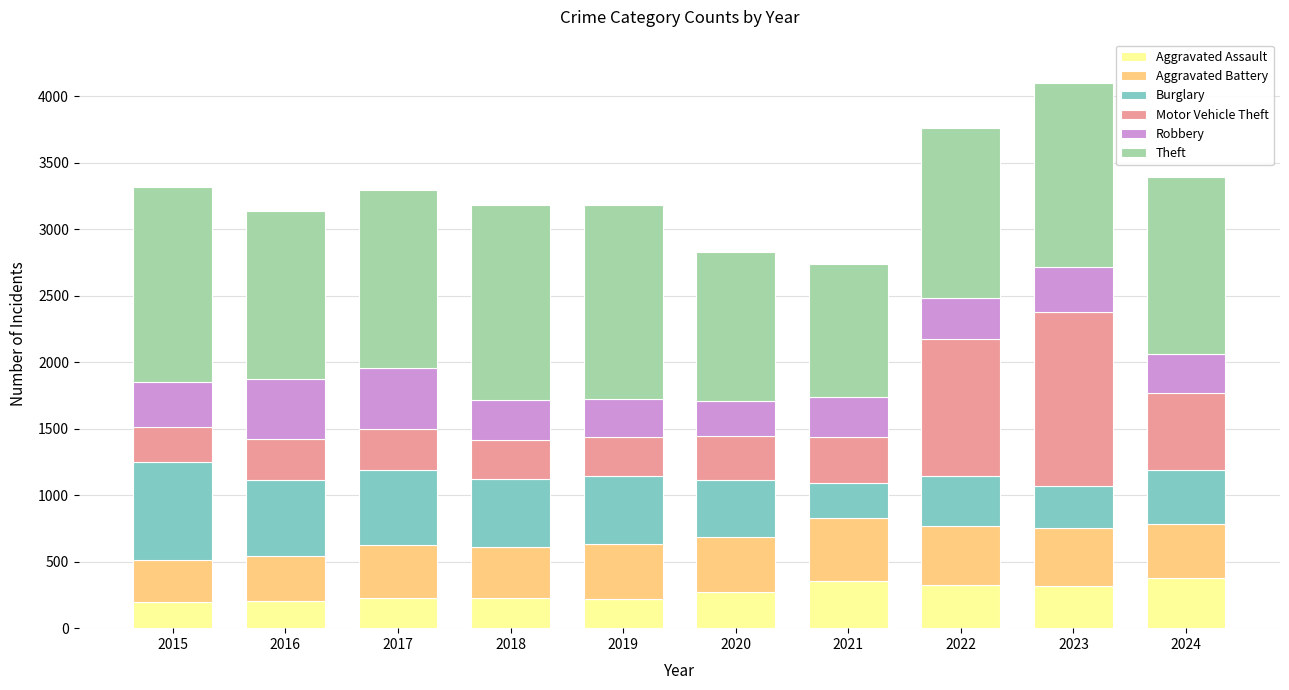

The Aggravated Assault series shows 223 at 2019. True or false?

True